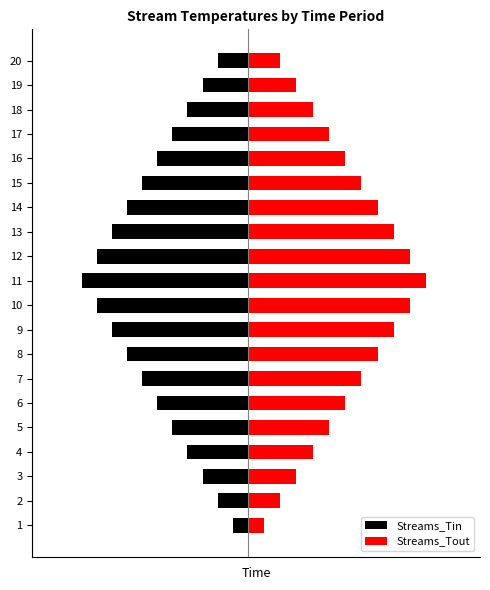

What is the difference between the maximum and minimum values in the Streams_Tout series?

6.4